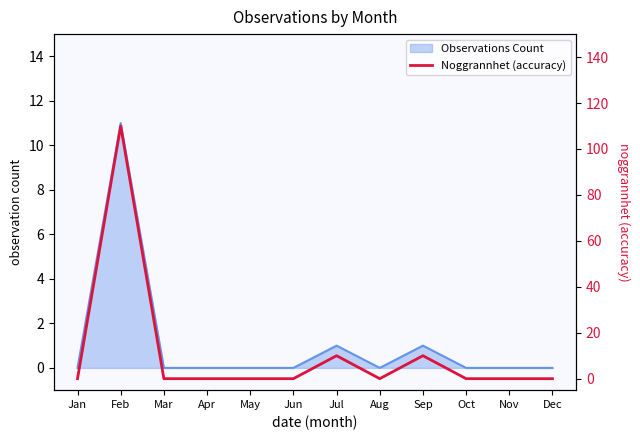

How many interior local peaks (higher than both neighbors) does the data have?

3